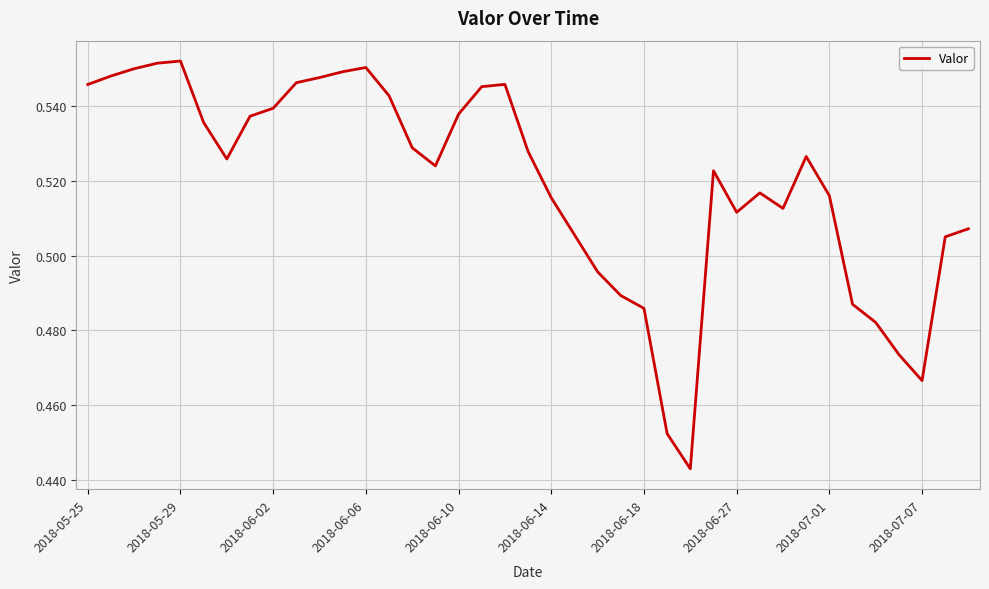

What is the difference between the maximum and second lowest values?

0.1